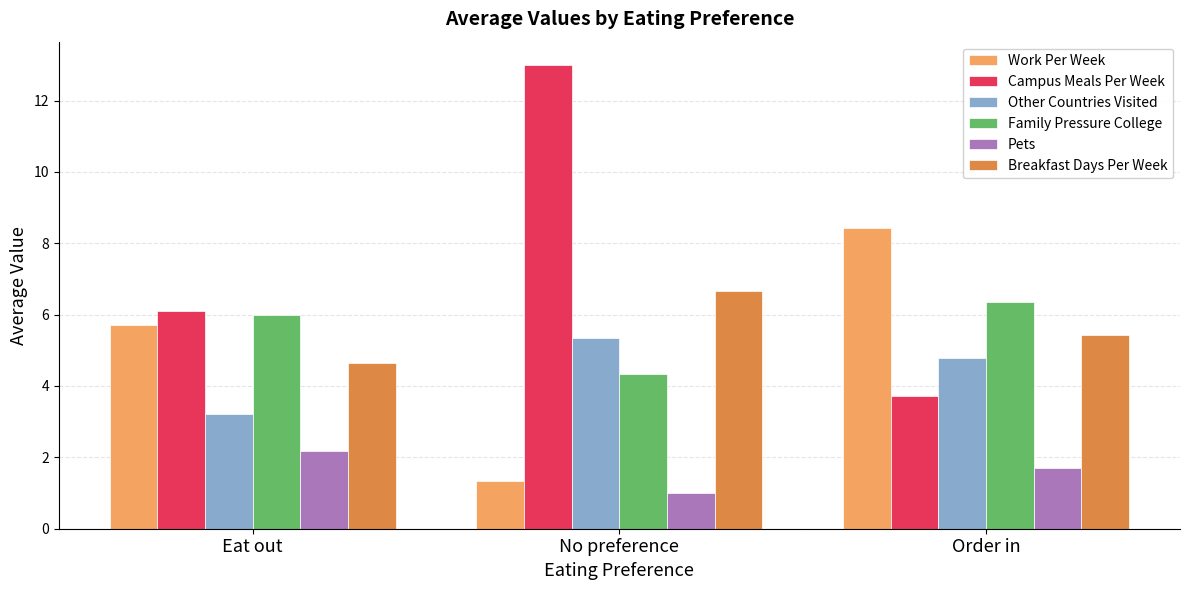

What is the spread (max minus min) of values at Eat out?

3.9